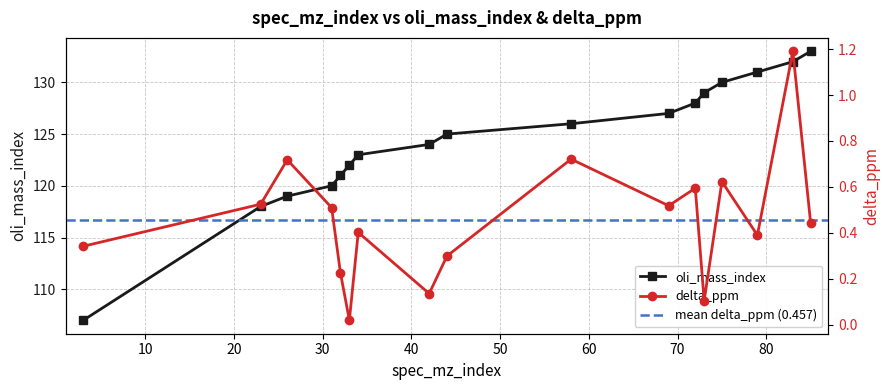

Reading left to right, extract all data points from this chart.

oli_mass_index: 3=107.0	23=118.0	26=119.0	31=120.0	32=121.0	33=122.0	34=123.0	42=124.0	44=125.0	58=126.0	69=127.0	72=128.0	73=129.0	75=130.0	79=131.0	83=132.0	85=133.0
delta_ppm: 3=0.3	23=0.5	26=0.7	31=0.5	32=0.2	33=0.0	34=0.4	42=0.1	44=0.3	58=0.7	69=0.5	72=0.6	73=0.1	75=0.6	79=0.4	83=1.2	85=0.4